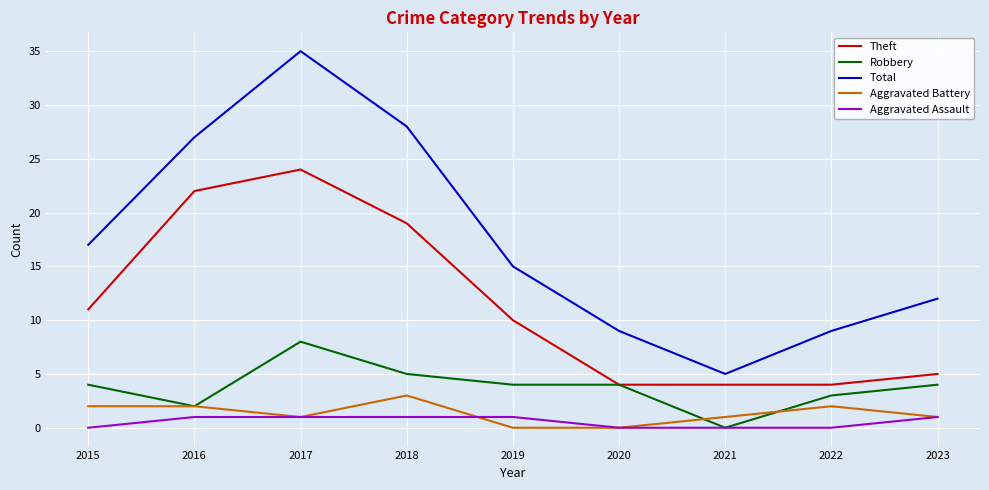

At which category does the chart reach its peak across all series?

2017